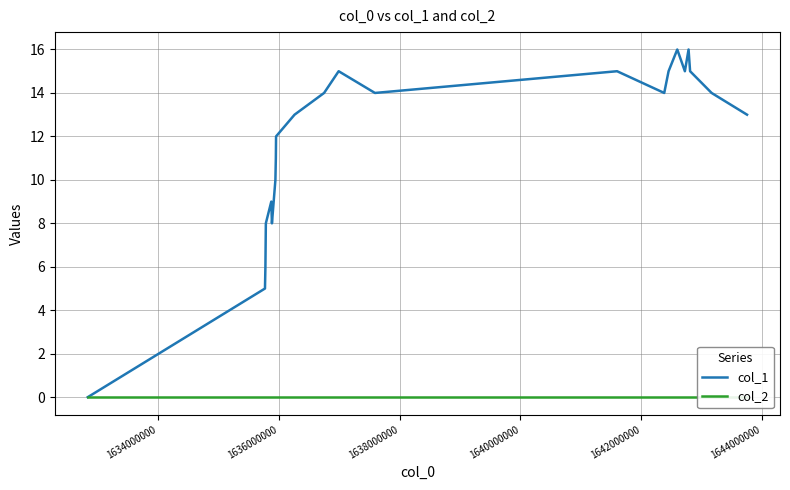

True or false: col_2 and col_1 cross at least once.

False